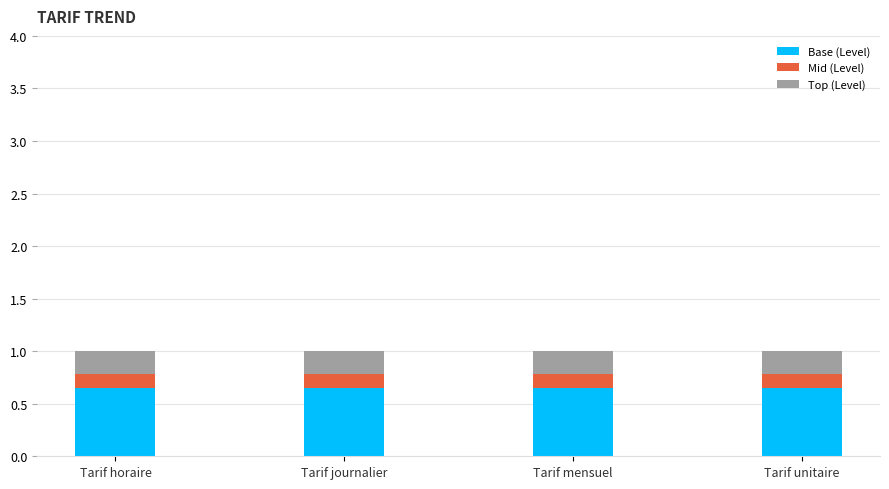

What is the total value across all series at Tarif horaire?

1.0